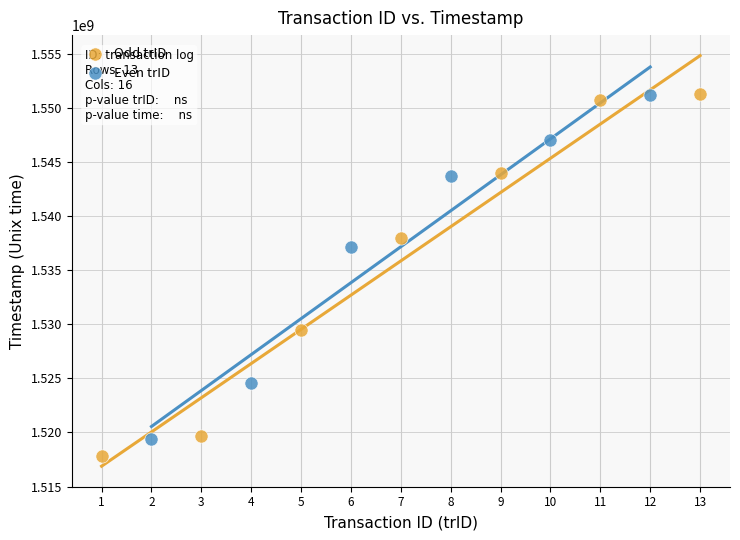

Which series has the largest Y range (max minus min)?

Odd trID